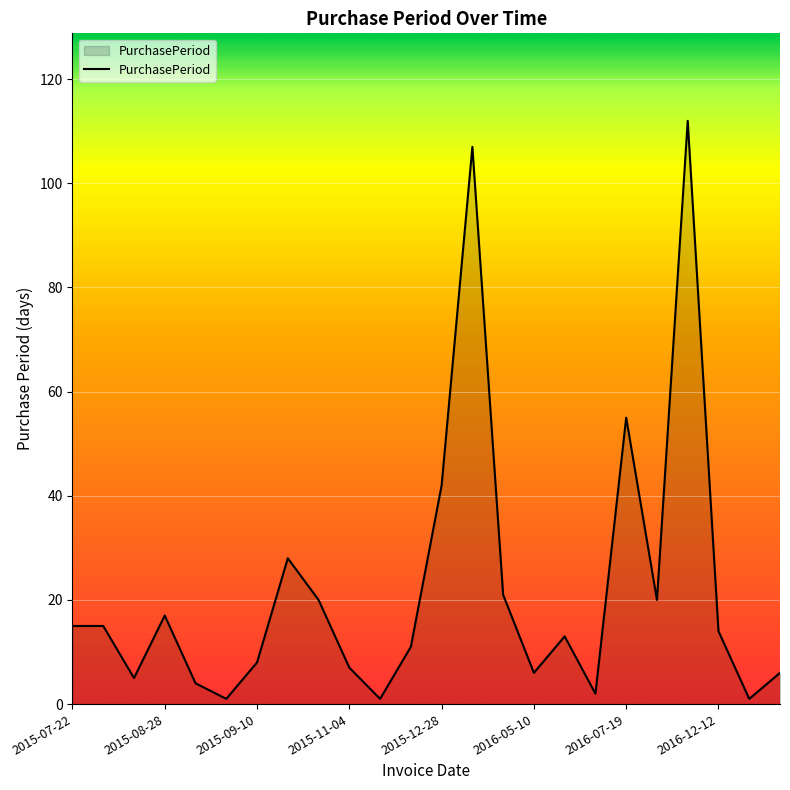

Does the chart display data point markers on the line(s)?

No